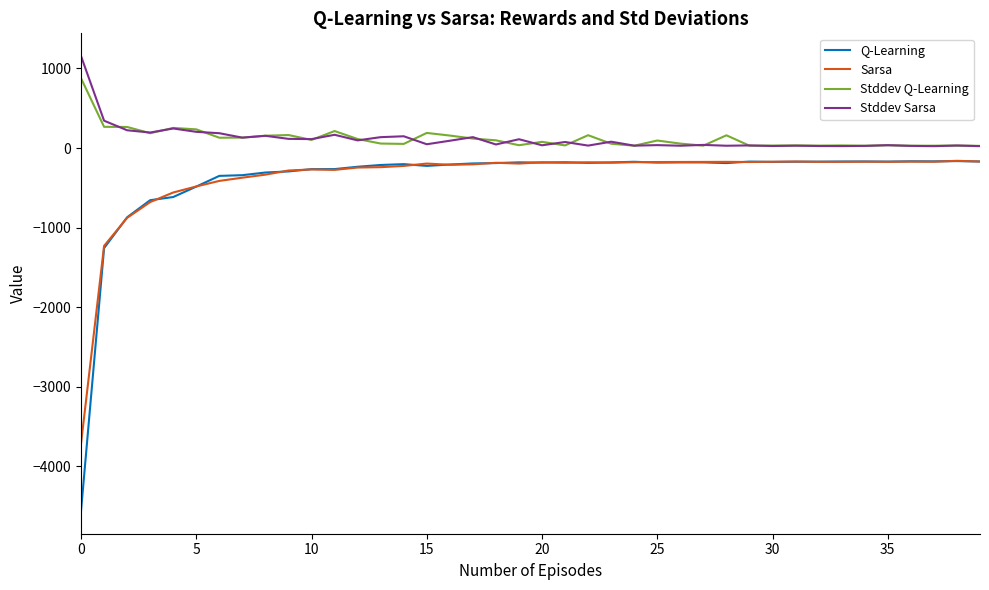

True or false: Stddev Q-Learning and Q-Learning cross at least once.

False